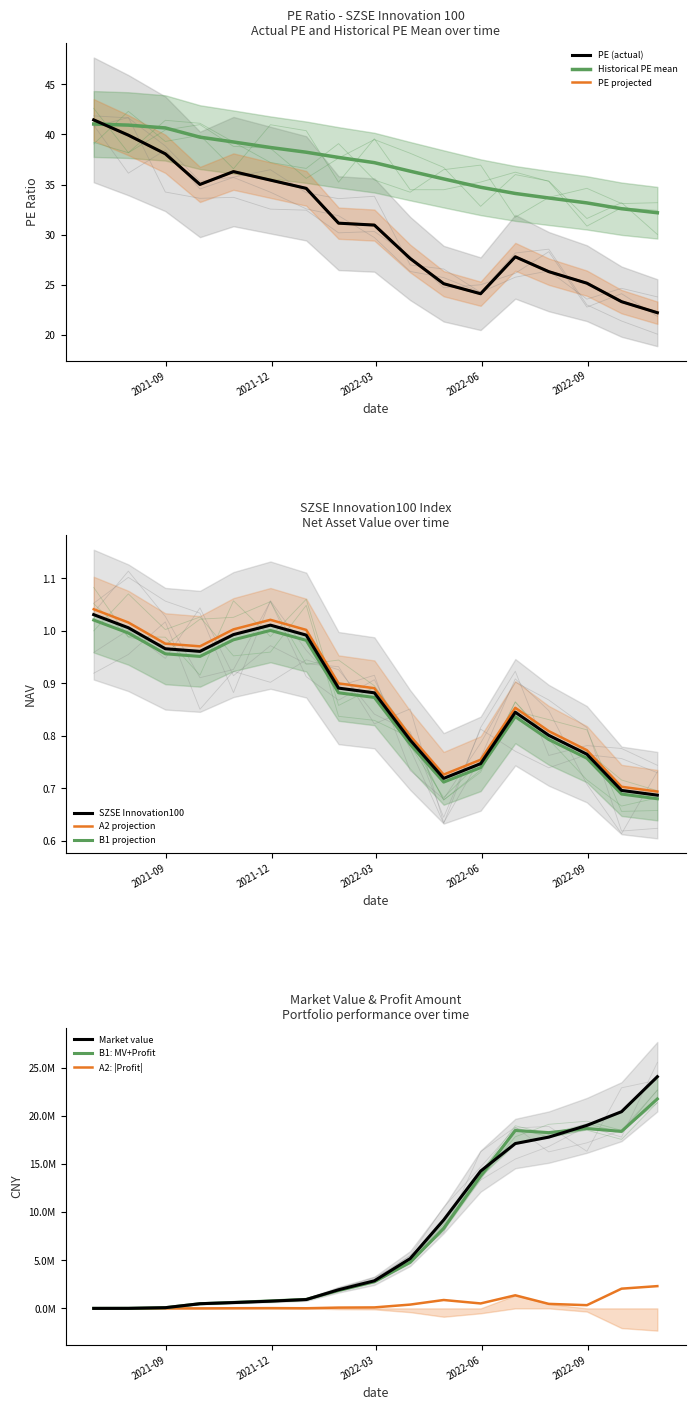

How many lines are shown in the chart?

3